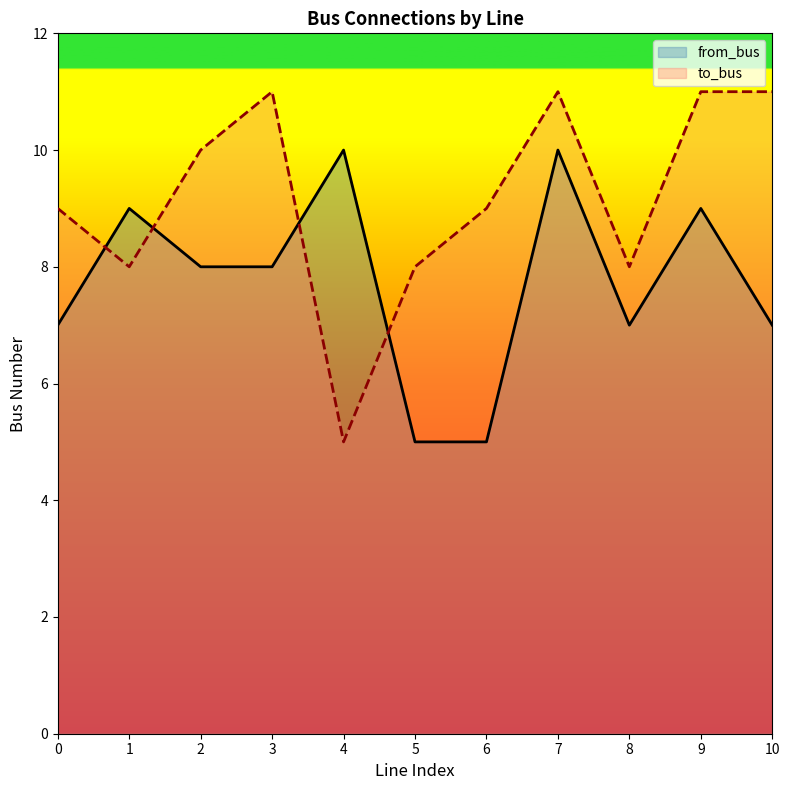

What is the difference between the highest and lowest values at 10?

4